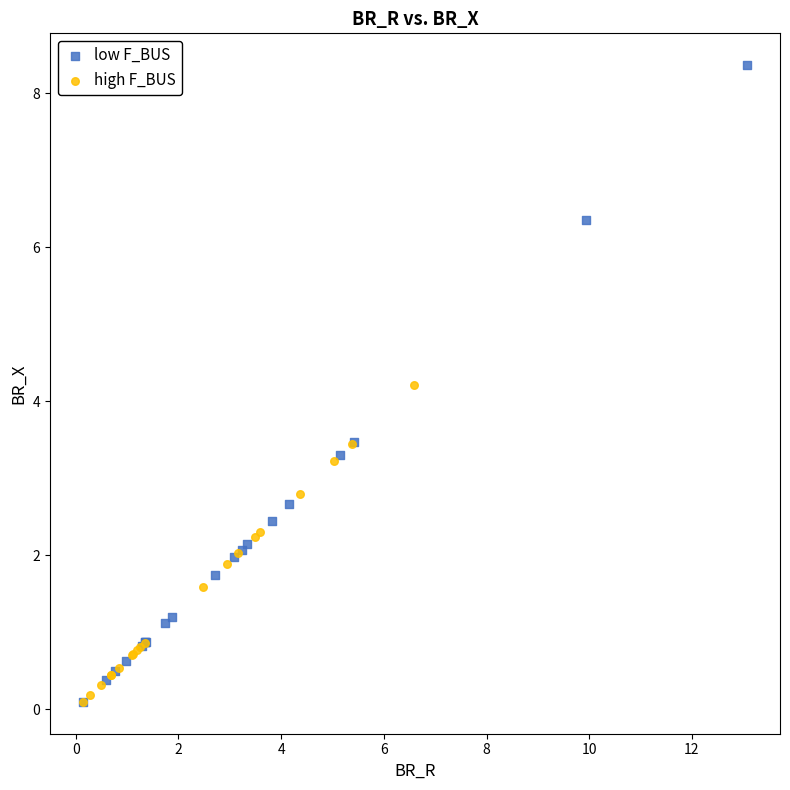

Which series has the widest spread of Y values?

low F_BUS